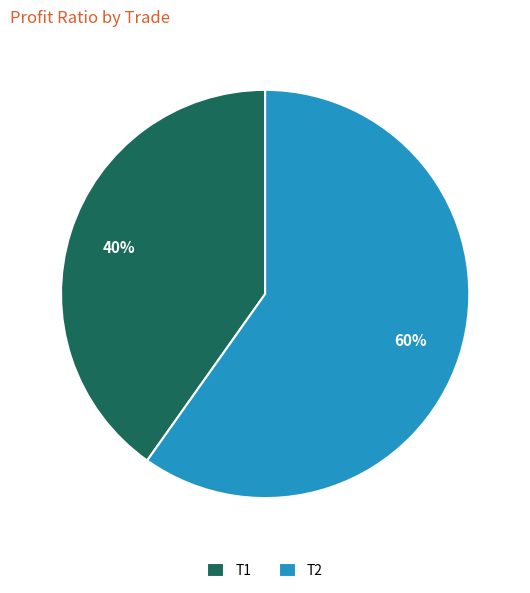

Is there a majority slice in this chart?

Yes